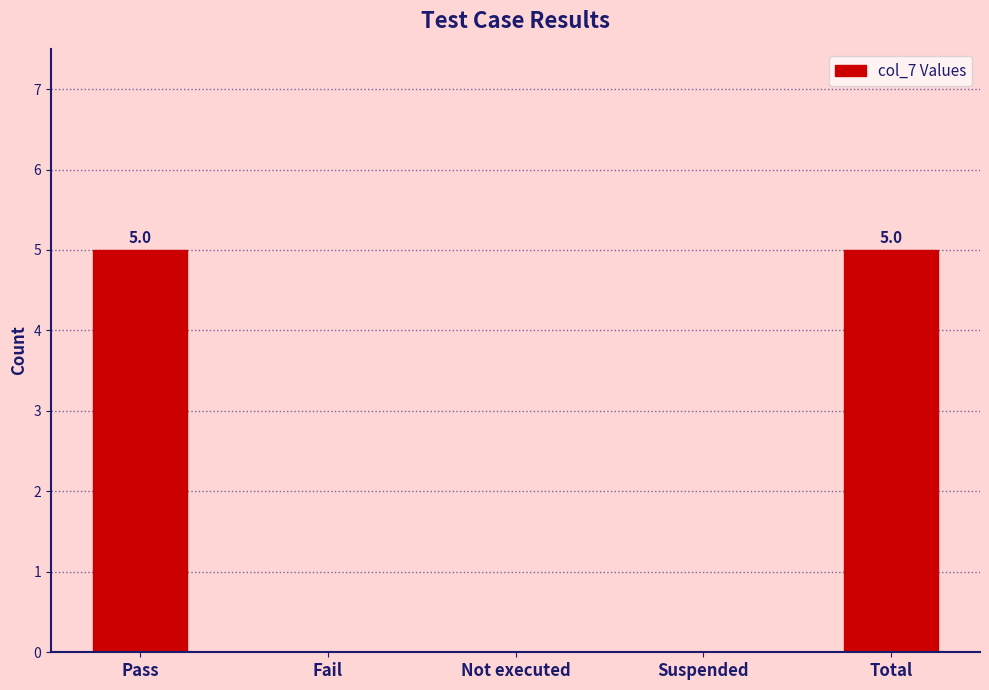

Reading left to right, transcribe all the data shown in this chart.

Pass=5	Fail=0	Not executed=0	Suspended=0	Total=5